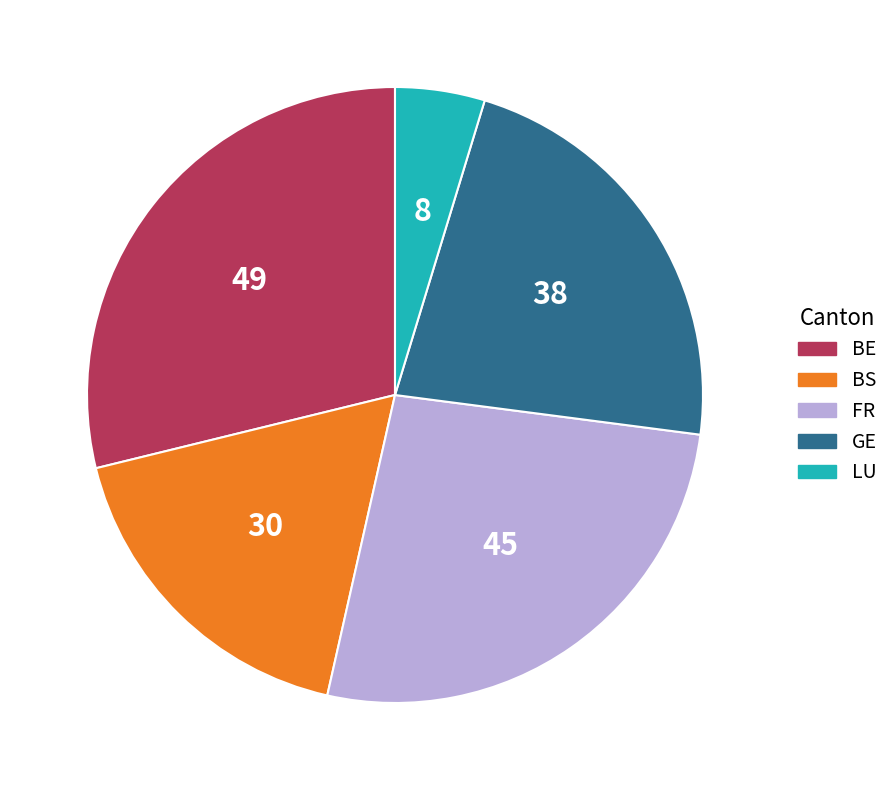

Is there any slice that represents more than half of the pie?

No